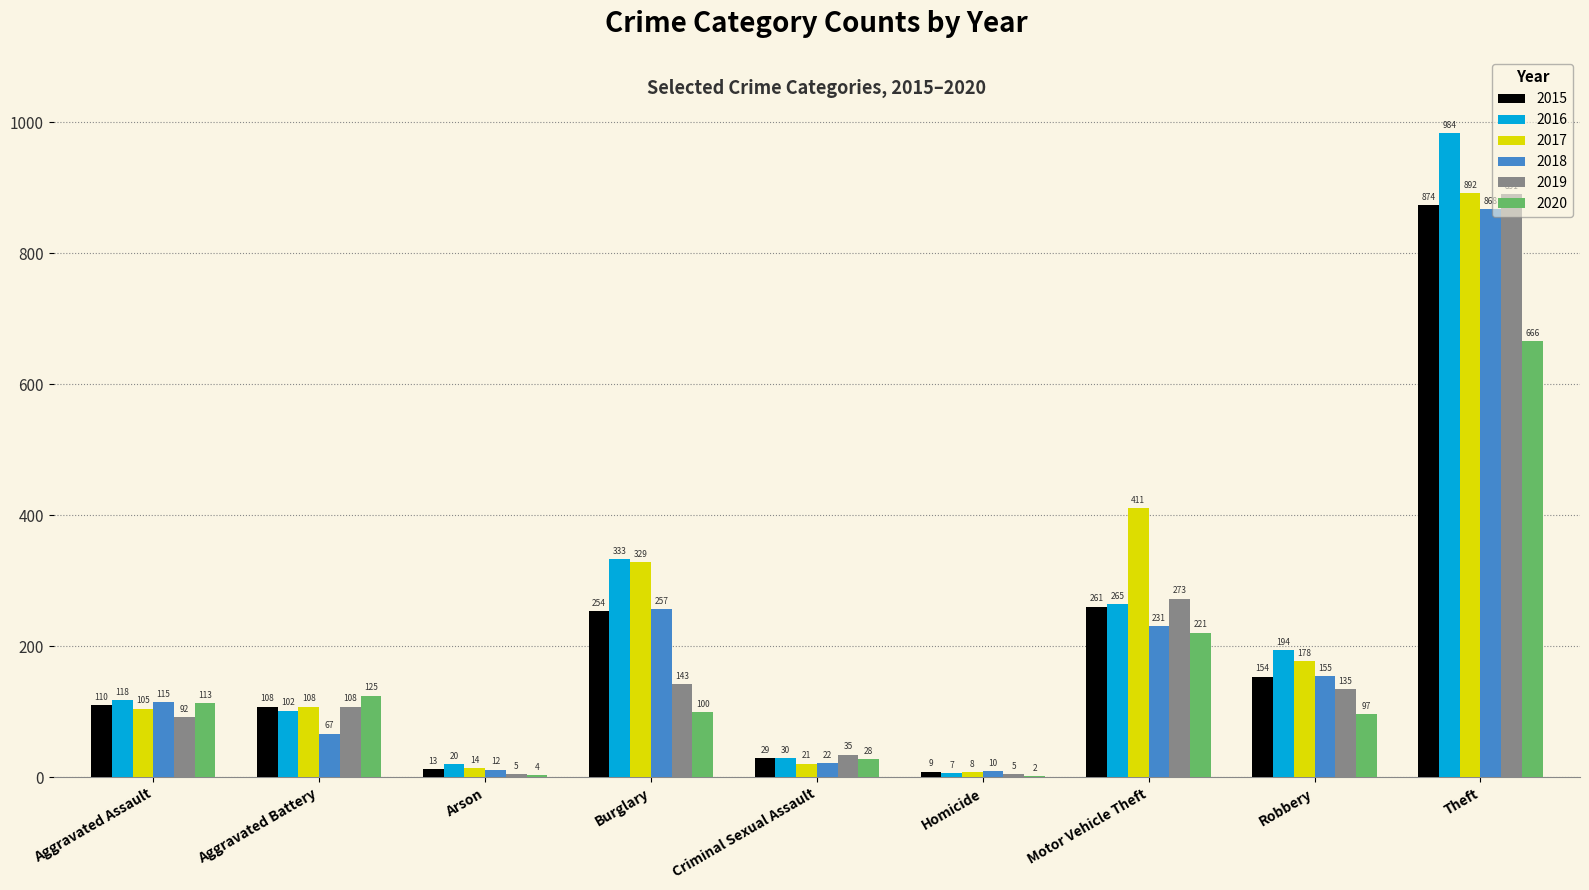

What is the total value across all series at Homicide?

41